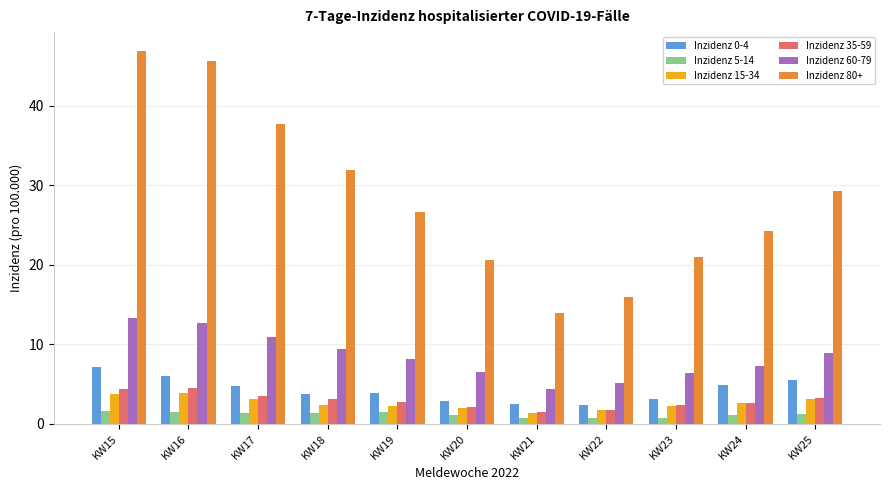

What is the total value across all series at KW19?

45.1